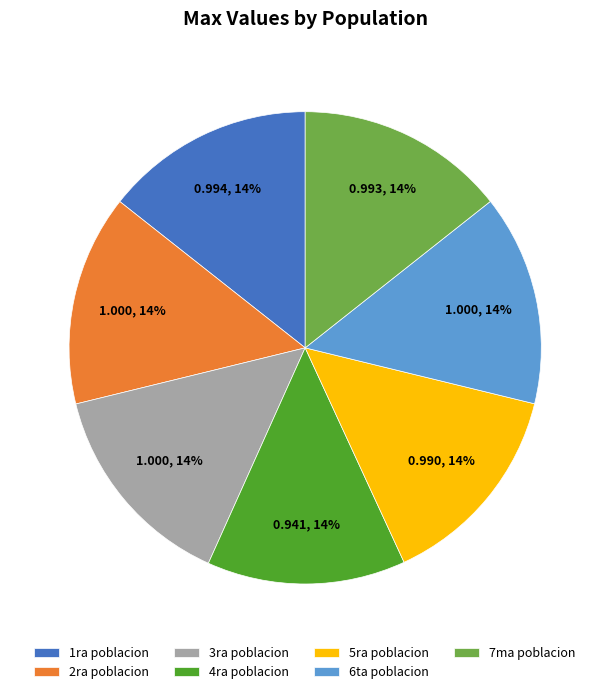

True or false: 6ta poblacion accounts for 14% of the total.

True